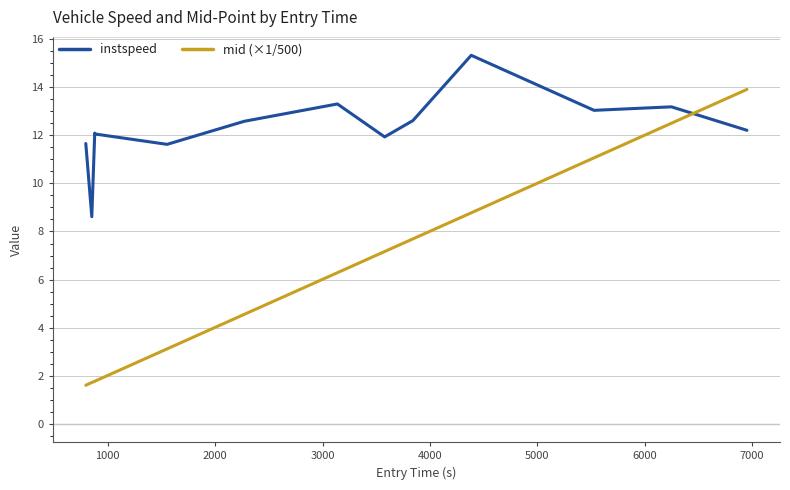

How many lines are shown in the chart?

2